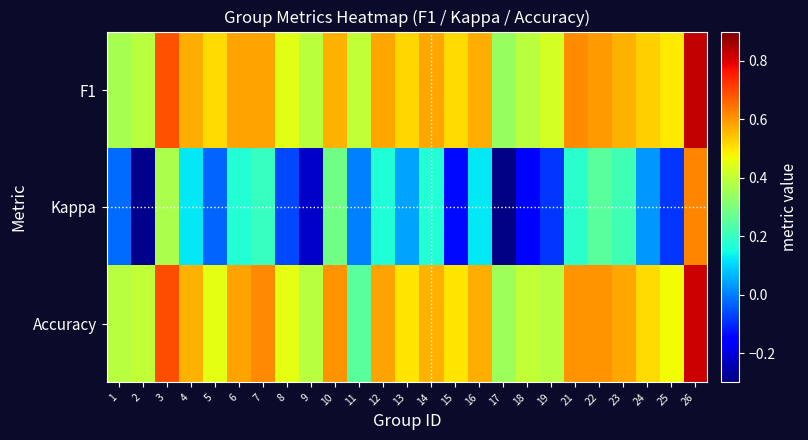

Rank the series at 26 from highest to lowest value.

F1, Accuracy, Kappa